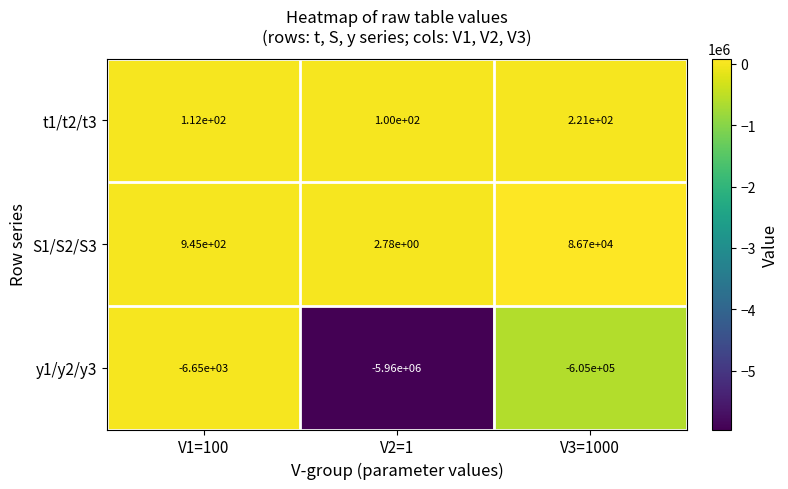

The y1/y2/y3 series shows -3912898.9 at V2=1. True or false?

False